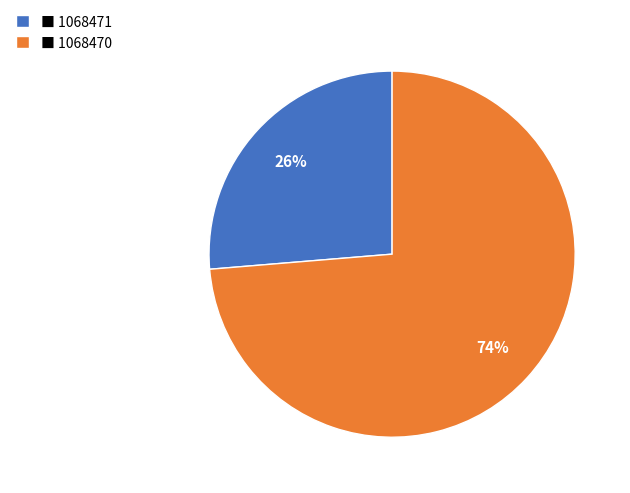

To the nearest percent, what portion does ■ 1068471 represent?

26%